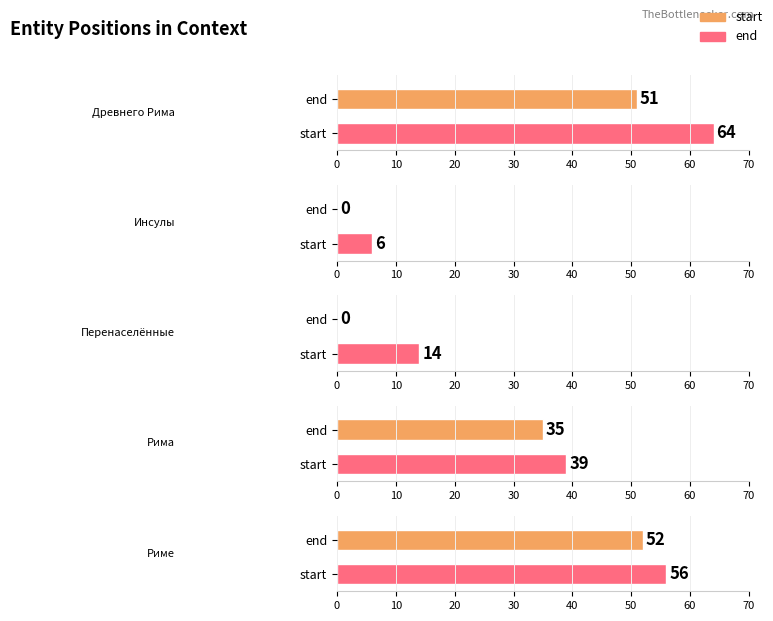

At how many categories does at least one series exceed 24?

3